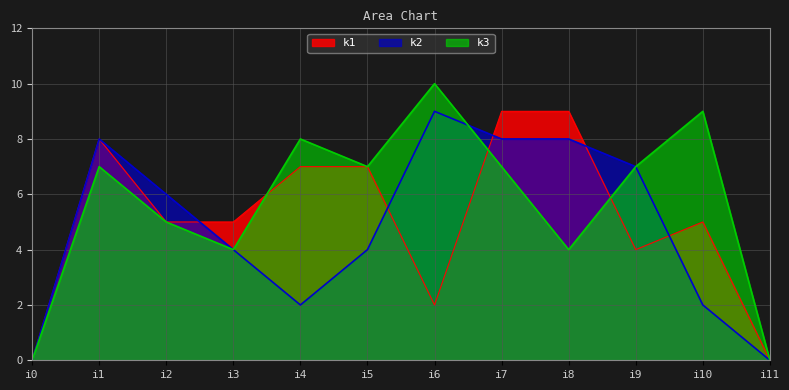

True or false: k1 has more than 0 interior local peaks.

True